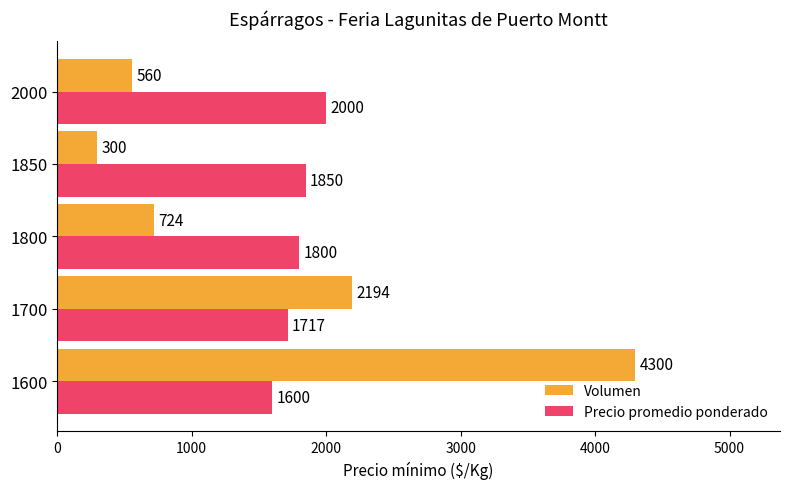

What is the maximum value shown in the chart?

4300.0